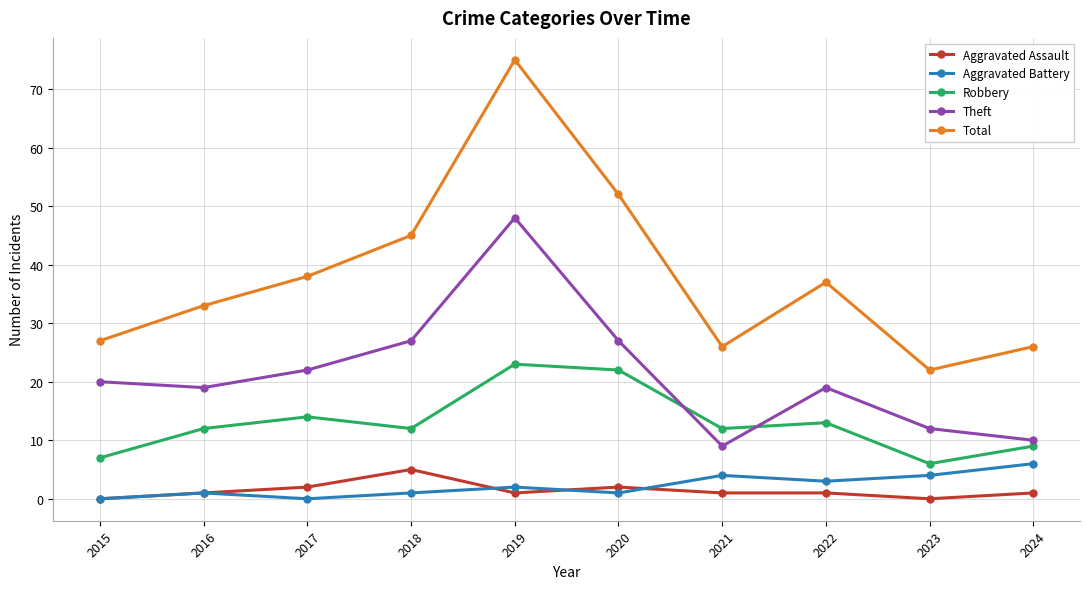

At which category is the sum across all series the highest?

2019